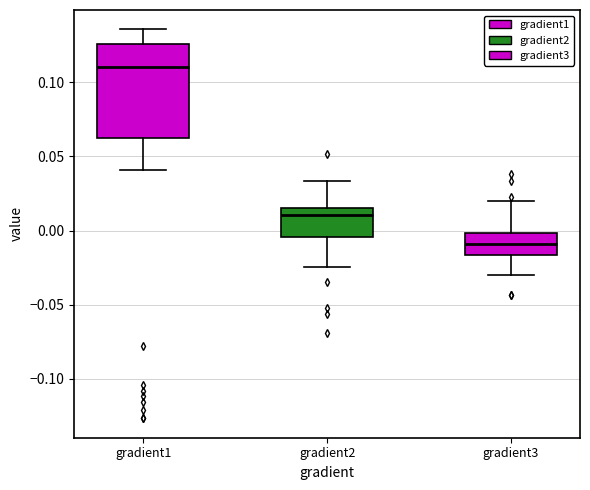

Reading left to right, read every box against the y-axis: the position of its median line, the range the box covers, and the ends of its whiskers. The values are not printed on the chart, so give them approximately, as read against the axis.

gradient1: median 0.110, box 0.065 to 0.125, whiskers 0.040 to 0.135
gradient2: median 0.010, box -0.005 to 0.015, whiskers -0.025 to 0.035
gradient3: median -0.010, box -0.015 to 0.000, whiskers -0.030 to 0.020